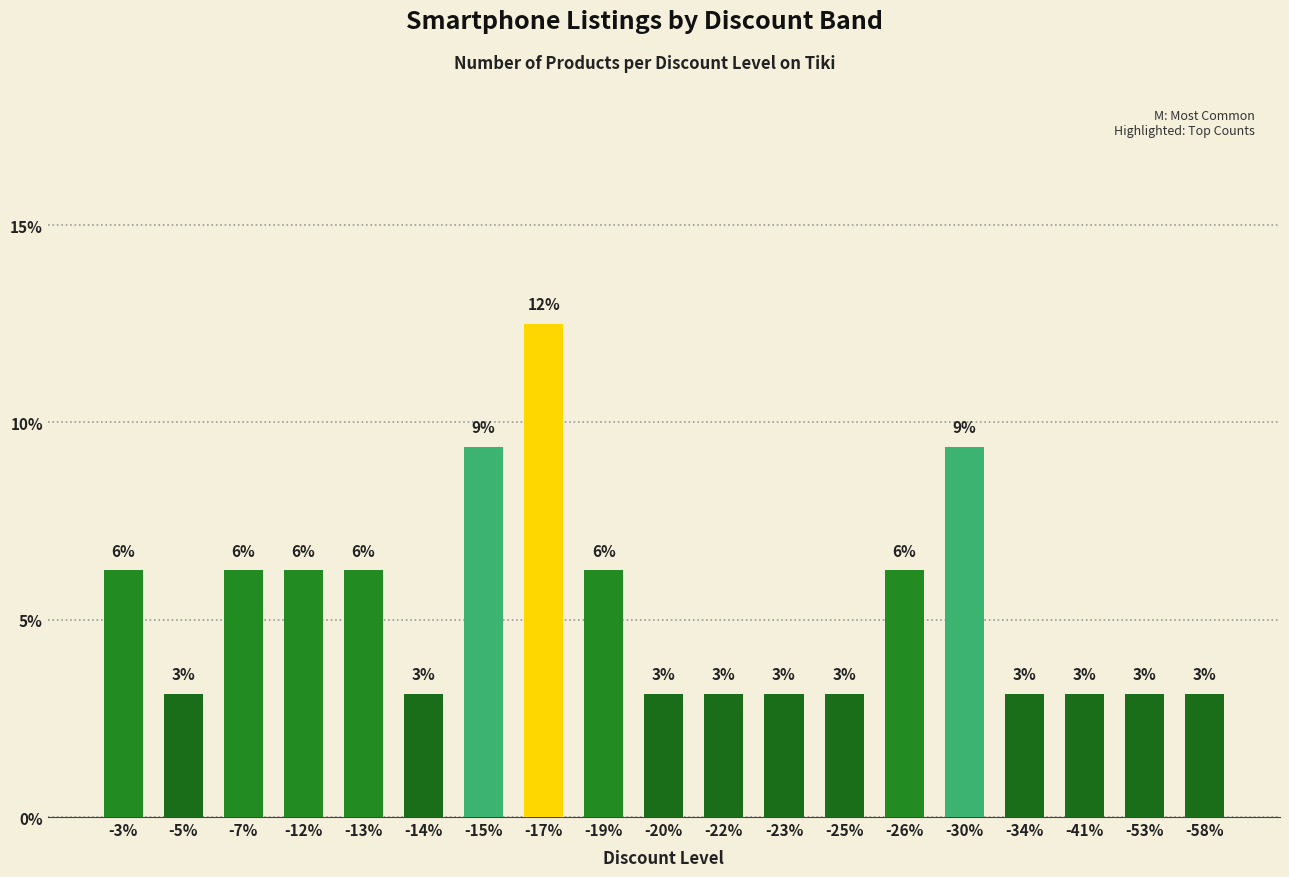

What is the average value?

5.3